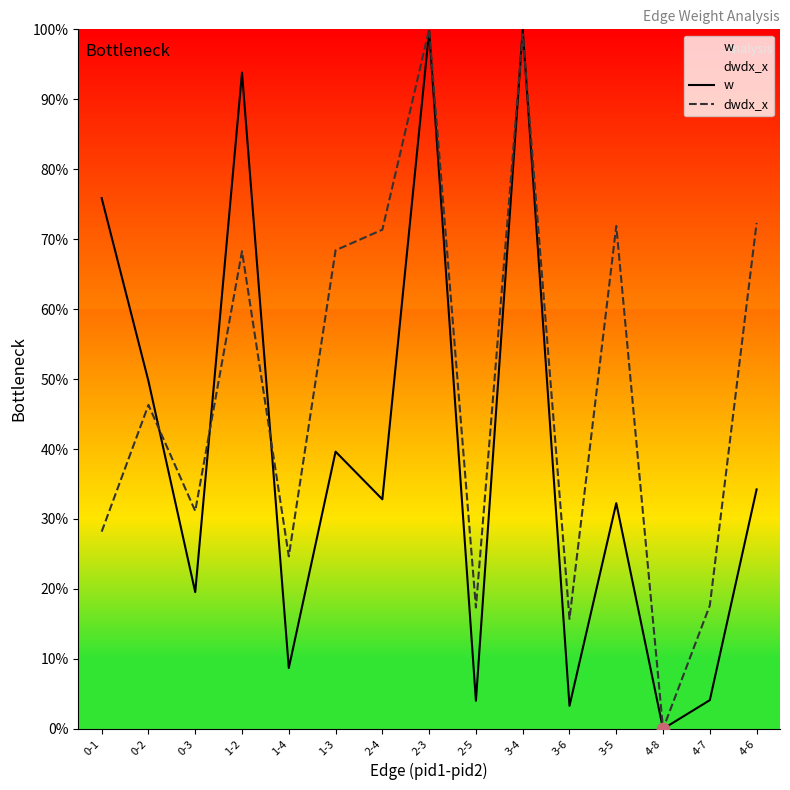

Which series contains the highest Y value?

w